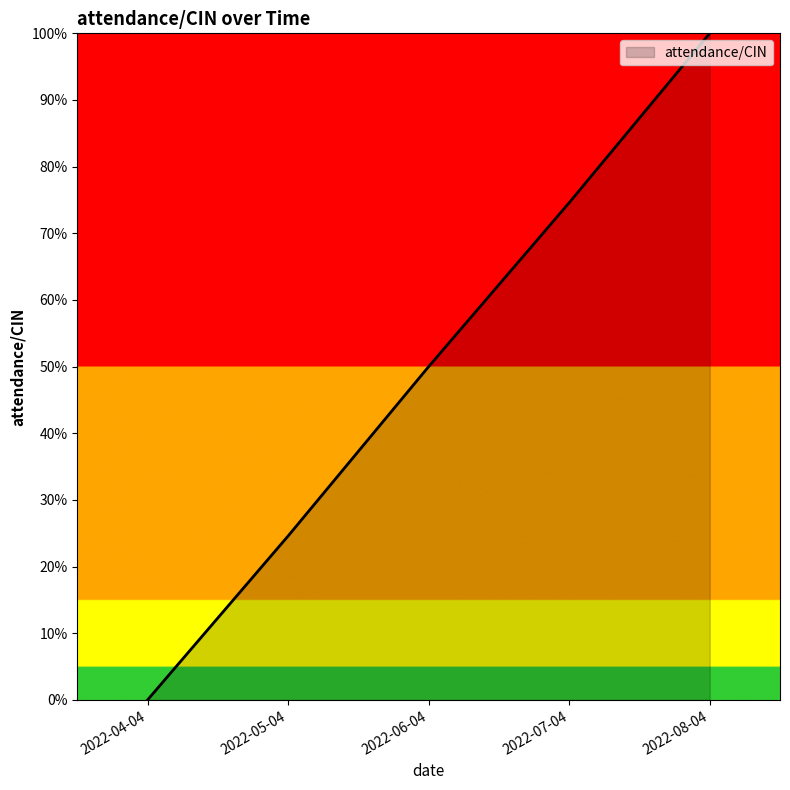

Does the chart have visible grid lines?

No